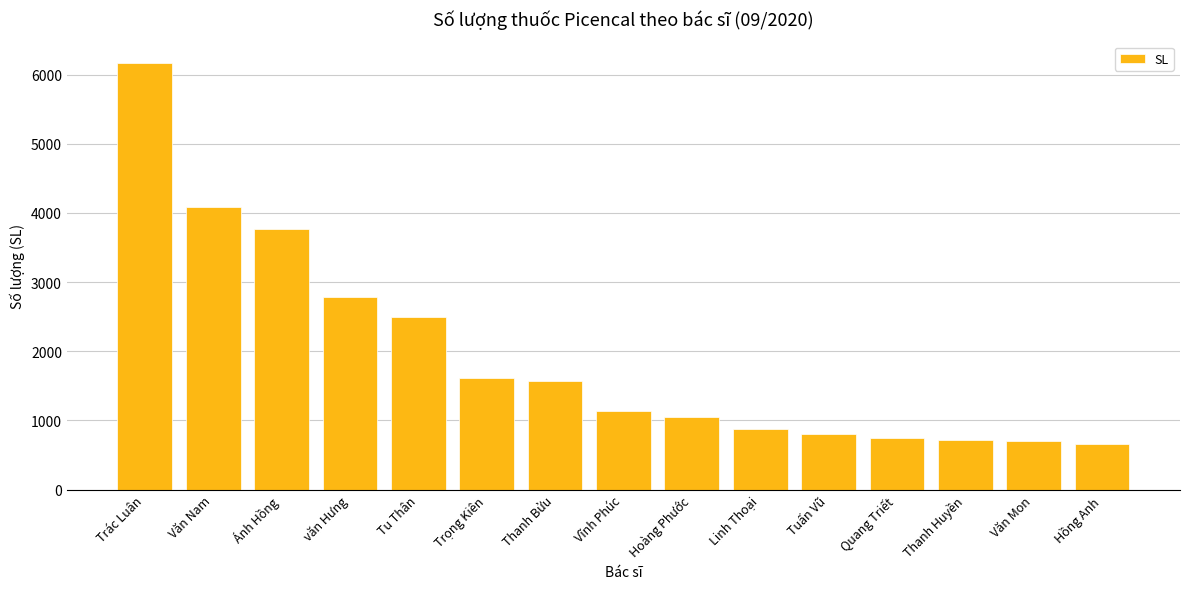

What is the label of the 12th bar from the left?

Quang Triết